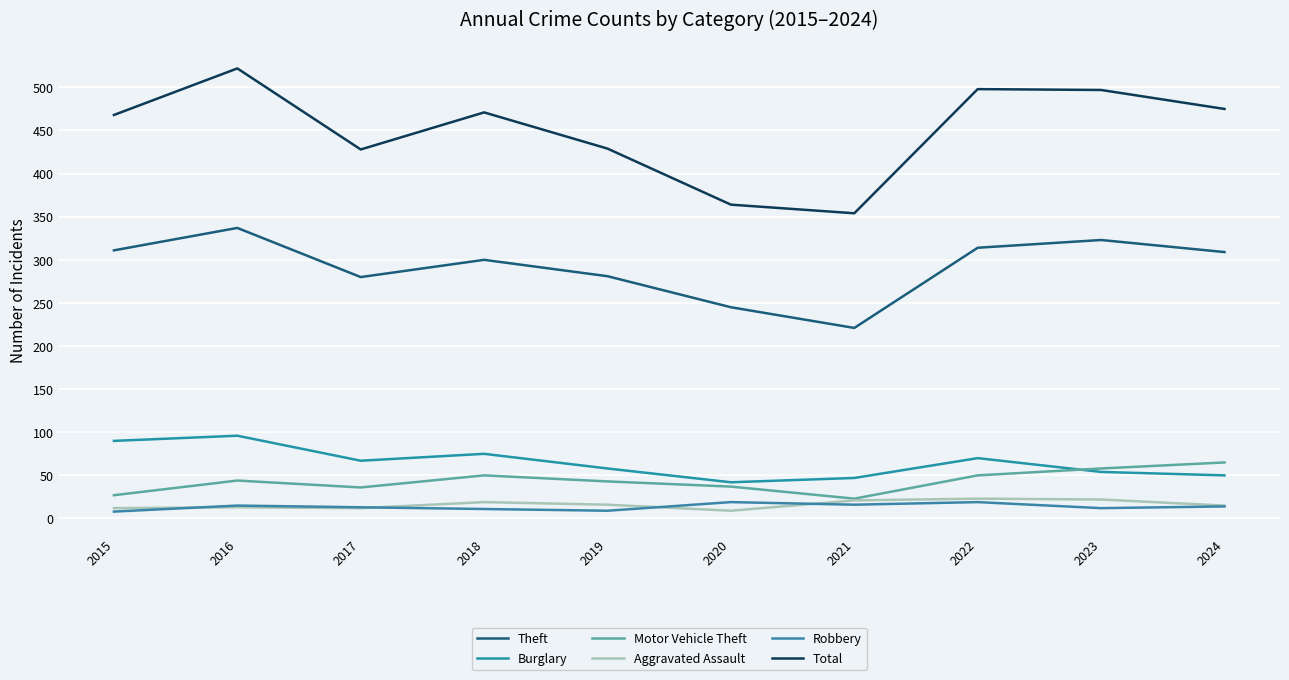

True or false: Total and Burglary cross at least once.

False